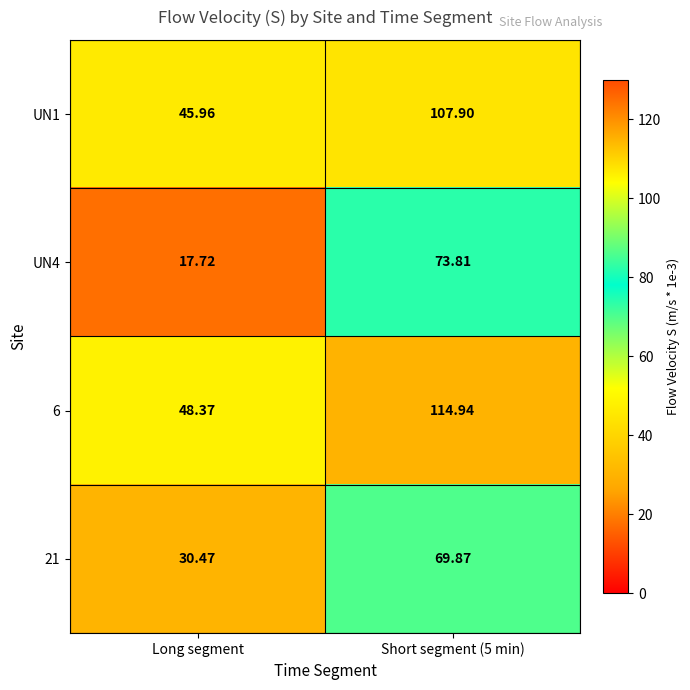

Which series has the largest total across all categories?

6